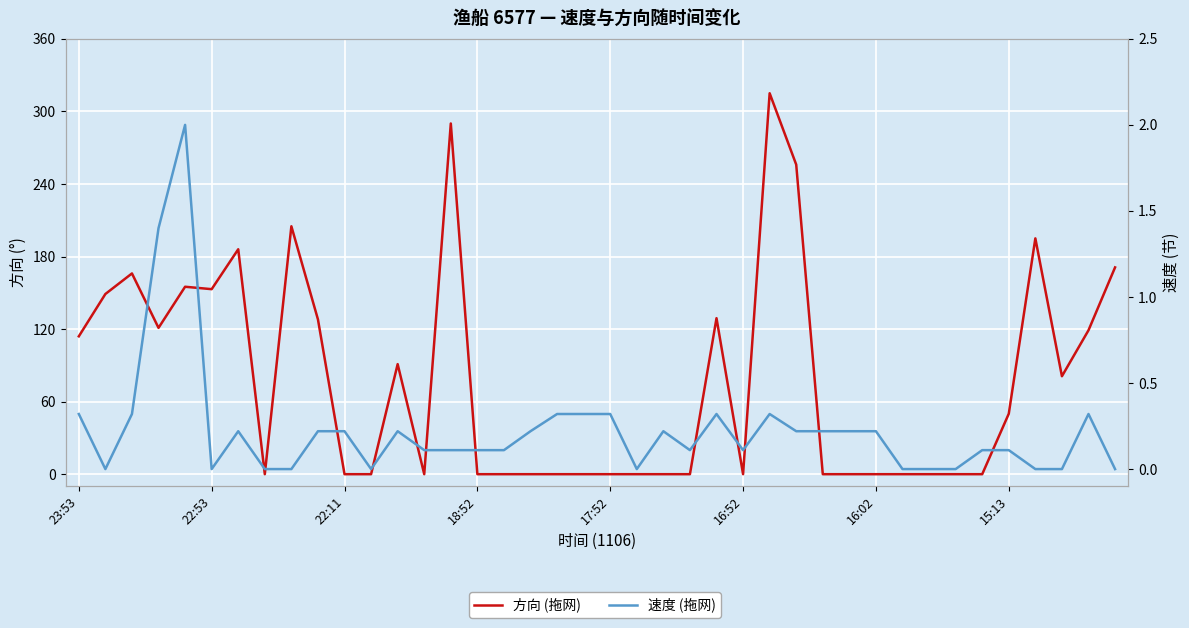

How many categories are shown in the chart?

40